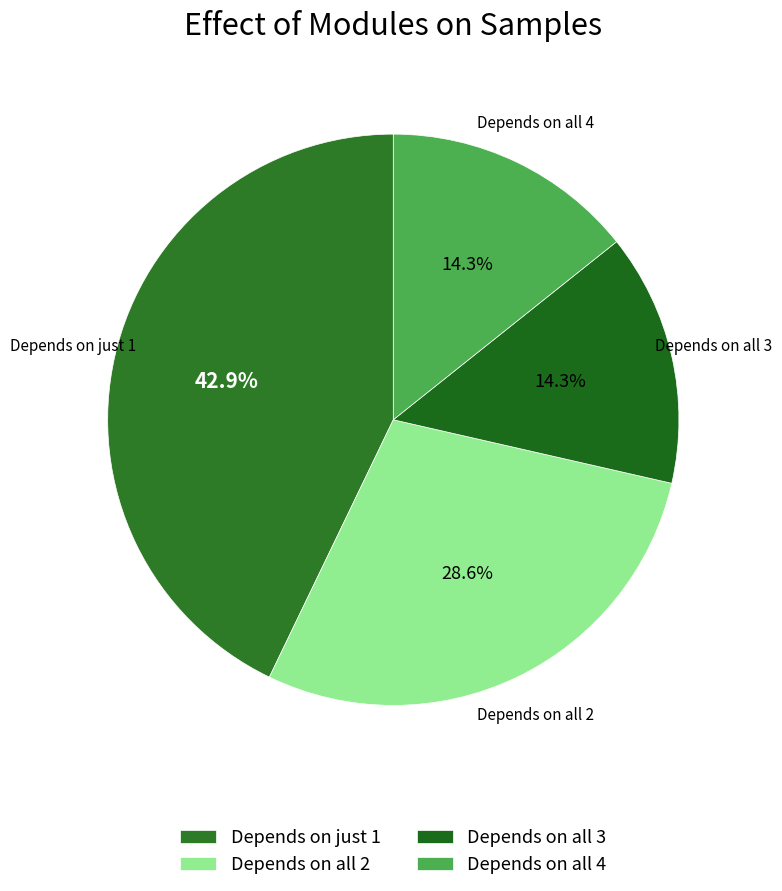

Approximately how many times larger is the value at Depends on just 1 compared to Depends on all 2?

1.5